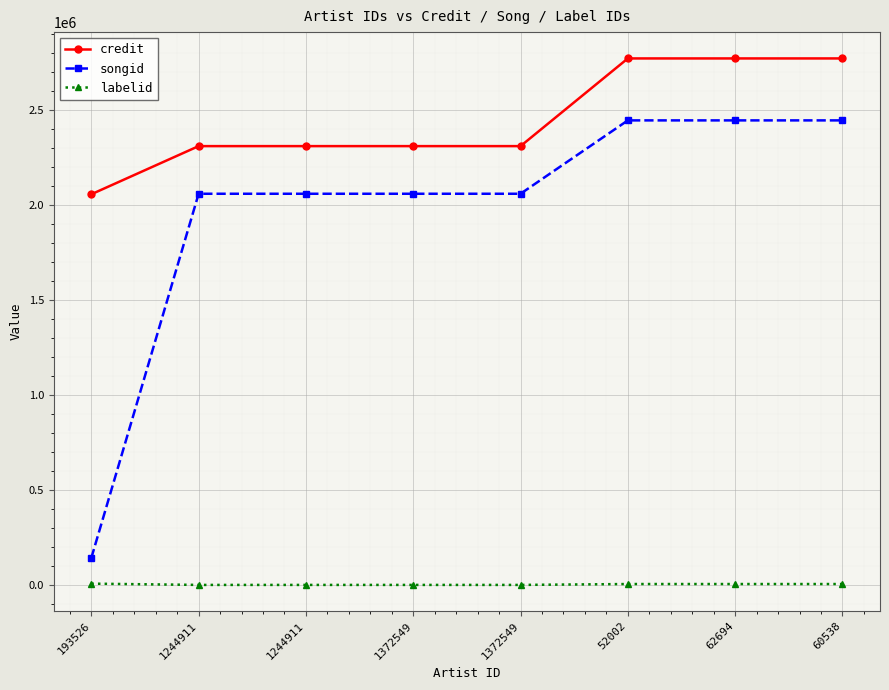

Which series changed the most between 1244911 and 52002?

credit